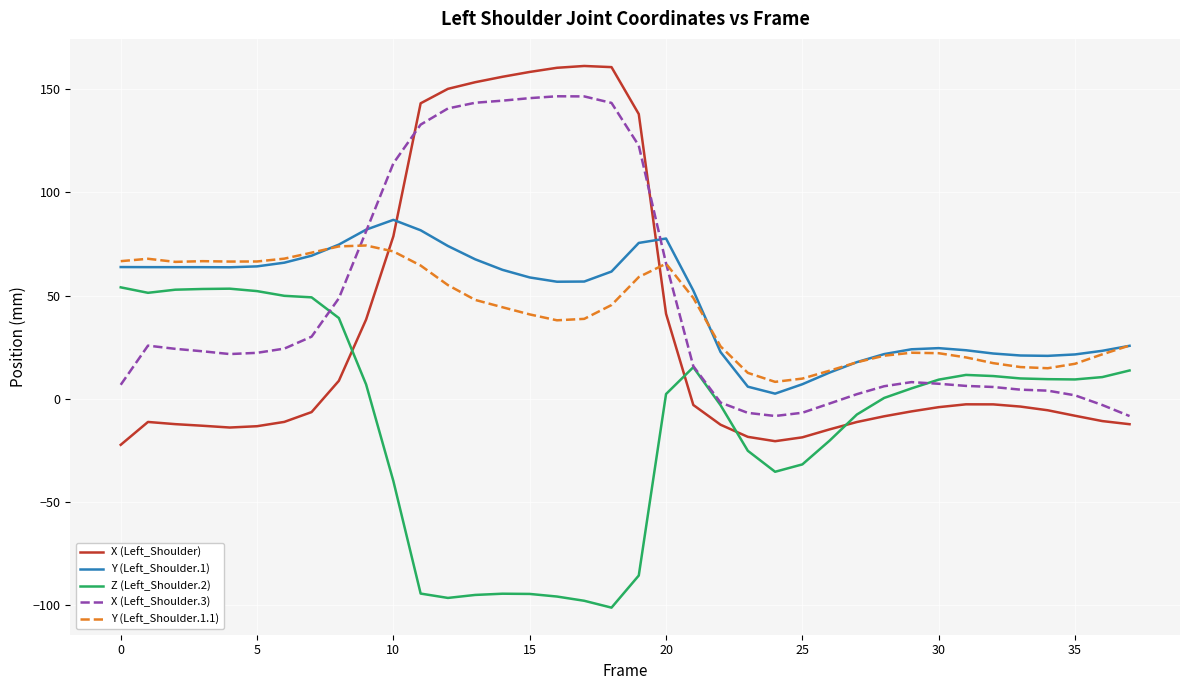

True or false: Z (Left_Shoulder.2) and Y (Left_Shoulder.1) intersect in this chart.

False